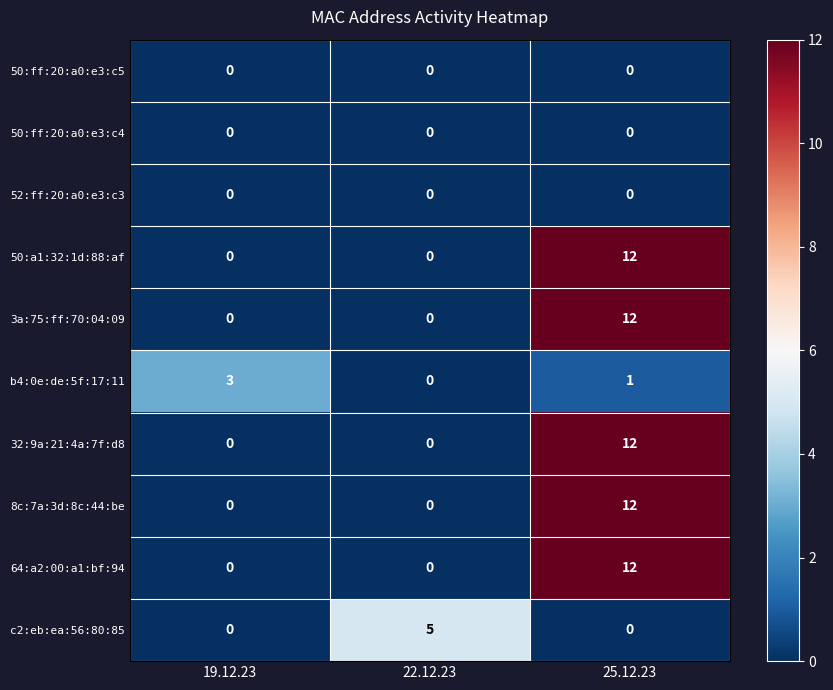

How many series are shown in this chart?

10